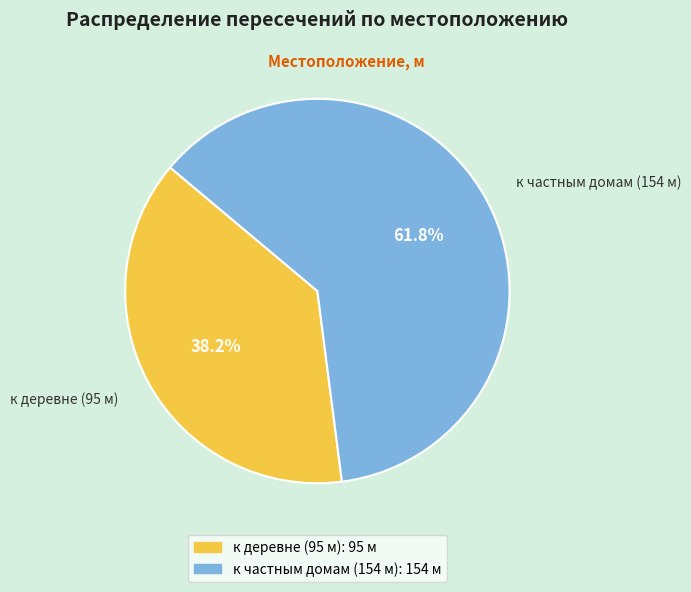

Is the sum of к частным домам (154 м) and к деревне (95 м) greater than half?

Yes